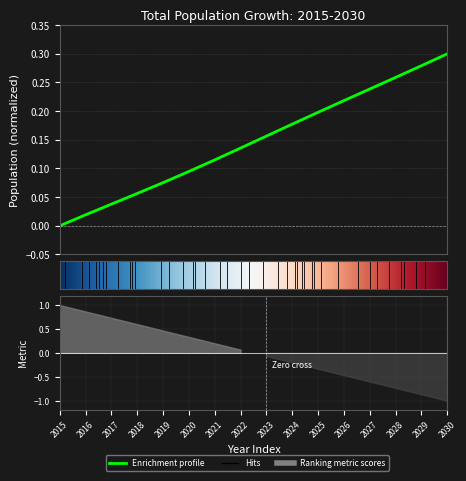

How many lines are shown in the chart?

1